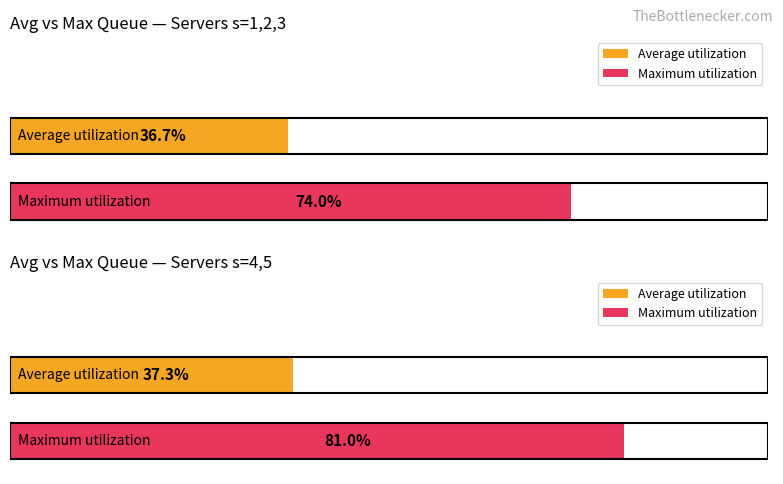

Which series has the largest range (max minus min)?

Maximum utilization